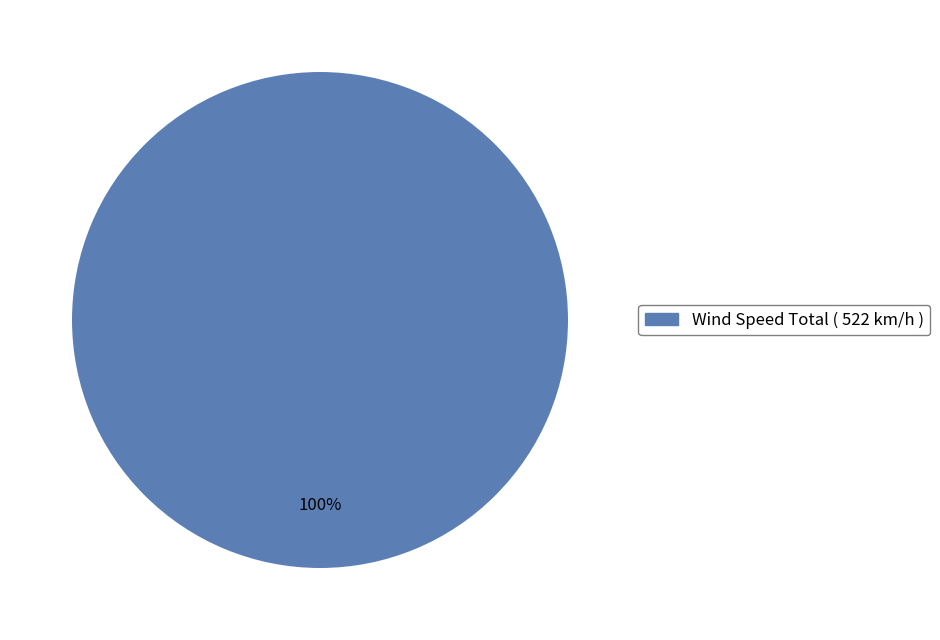

Is there any slice that represents more than half of the pie?

Yes